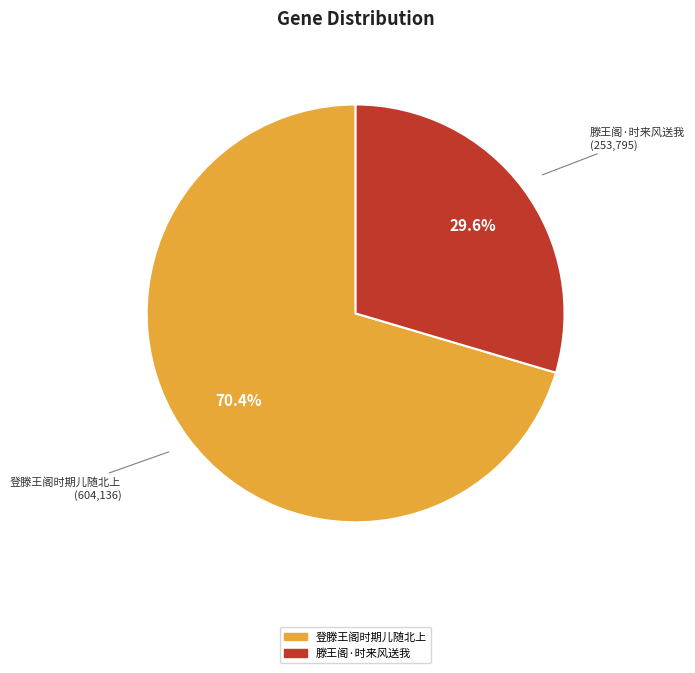

Is it true that 登滕王阁时期儿随北上 is 70% of the pie?

True